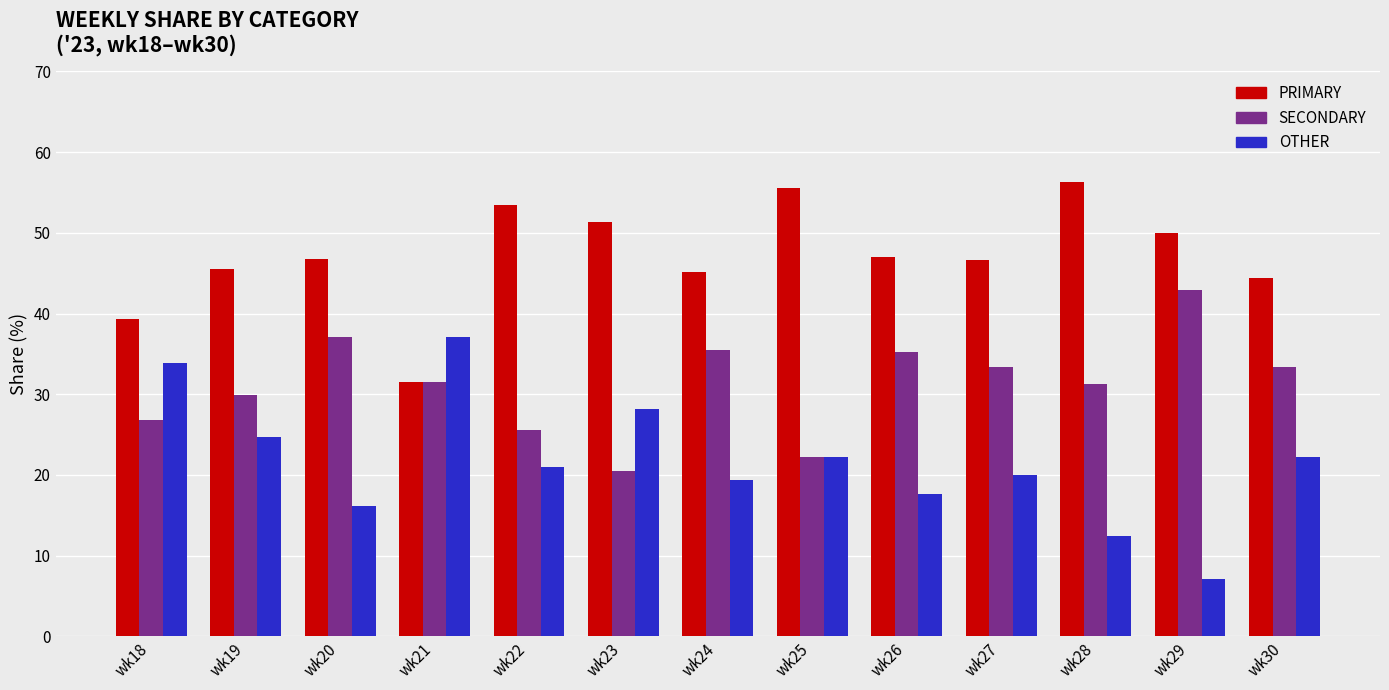

Is the value of OTHER at wk28 greater than the value of PRIMARY at wk29?

No